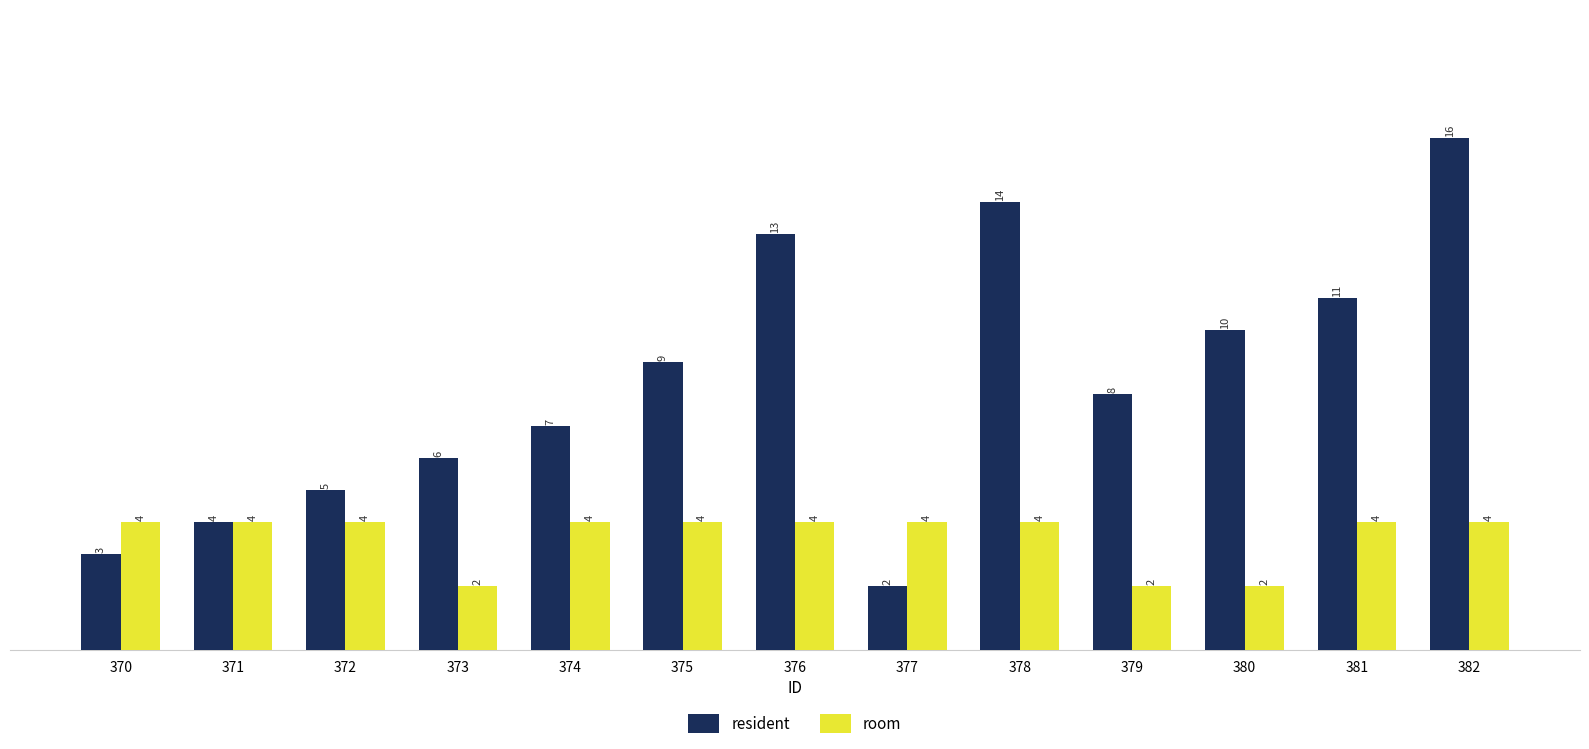

Reading left to right, what are all the values shown in this chart?

resident: 370=3	371=4	372=5	373=6	374=7	375=9	376=13	377=2	378=14	379=8	380=10	381=11	382=16
room: 370=4	371=4	372=4	373=2	374=4	375=4	376=4	377=4	378=4	379=2	380=2	381=4	382=4